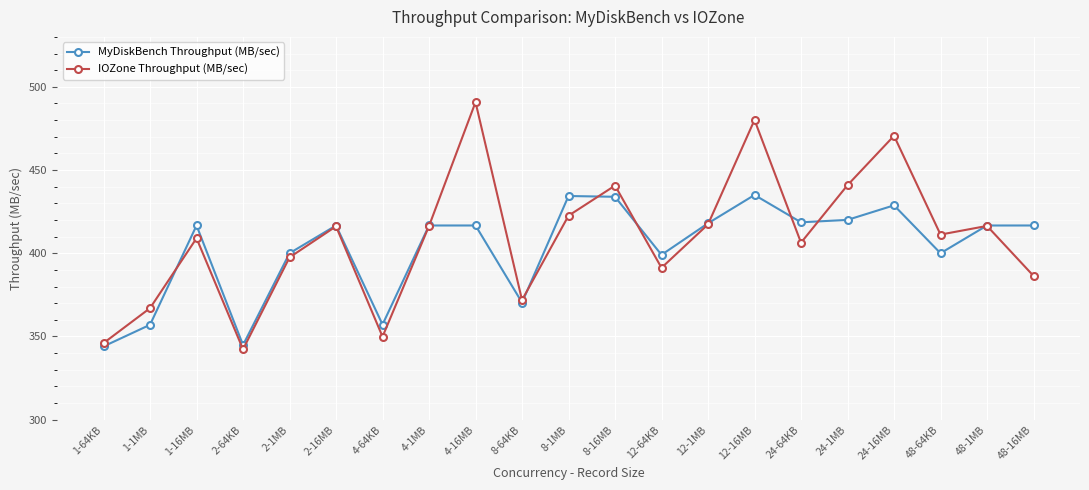

Which series has the largest total across all categories?

IOZone Throughput (MB/sec)